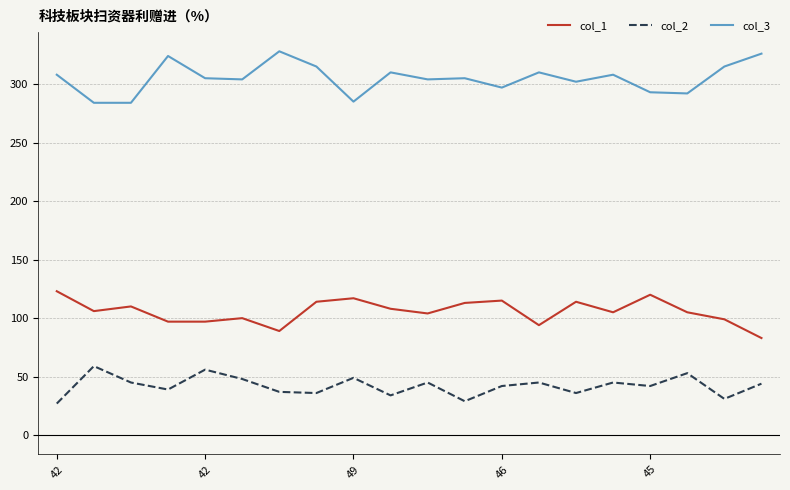

True or false: col_3 and col_1 cross at least once.

False